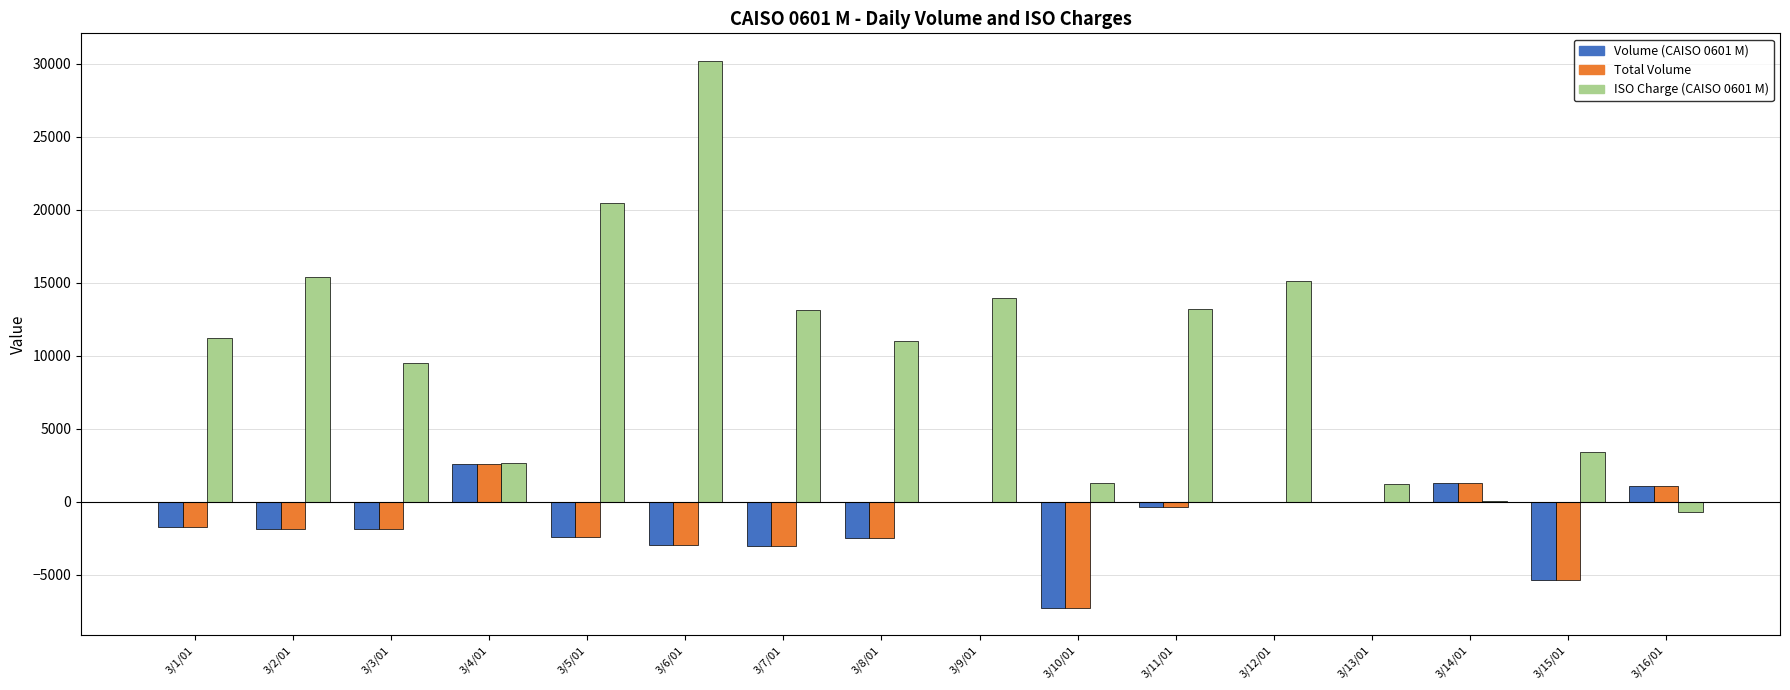

At which category is the sum across all series the highest?

3/6/01